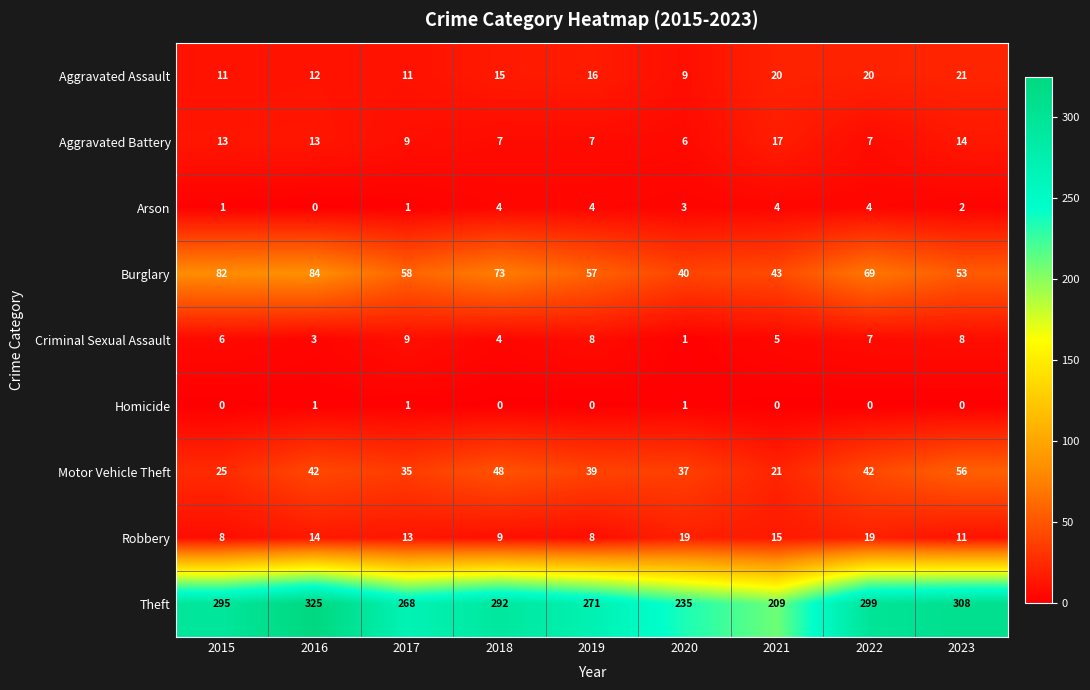

Rank the series by their maximum value, from highest to lowest.

Theft, Burglary, Motor Vehicle Theft, Aggravated Assault, Robbery, Aggravated Battery, Criminal Sexual Assault, Arson, Homicide